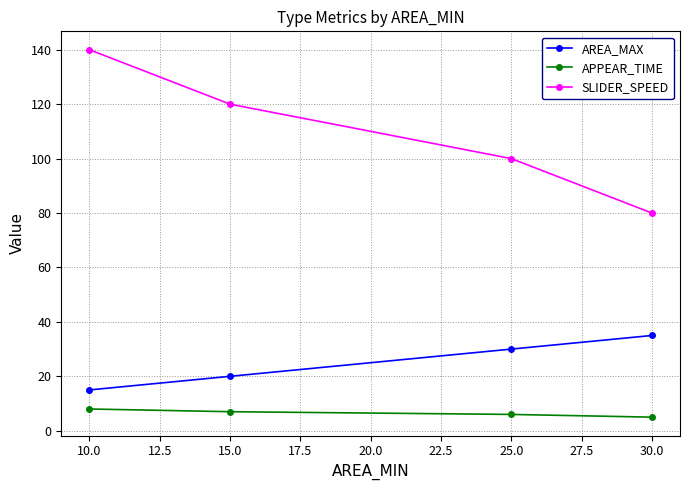

Rank the series at 10.0 from lowest to highest value.

APPEAR_TIME, AREA_MAX, SLIDER_SPEED